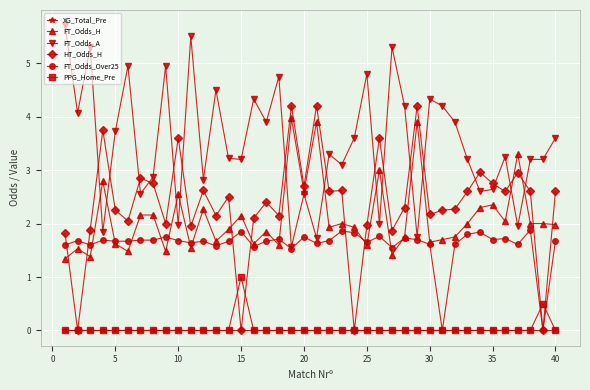

Which series has the largest total across all categories?

FT_Odds_A